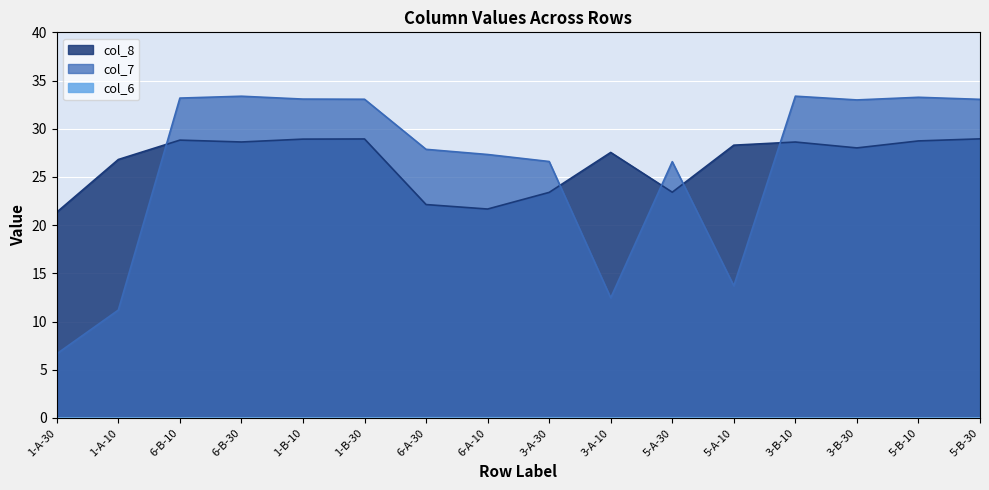

At which category is the sum across all series the highest?

5-B-30